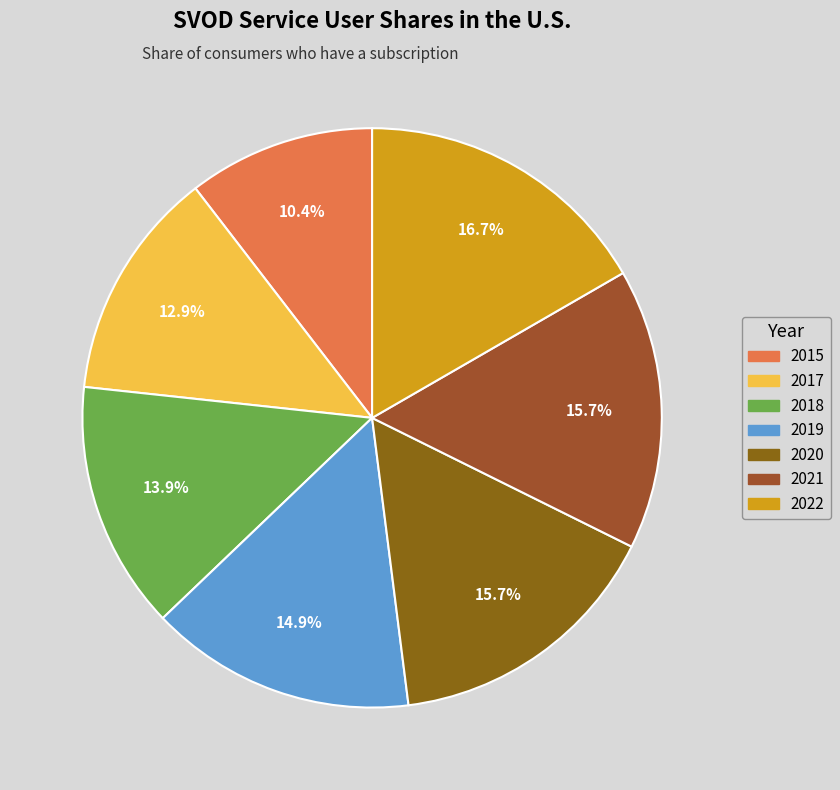

To the nearest percent, what is the combined percentage of 2020 and 2022?

32%